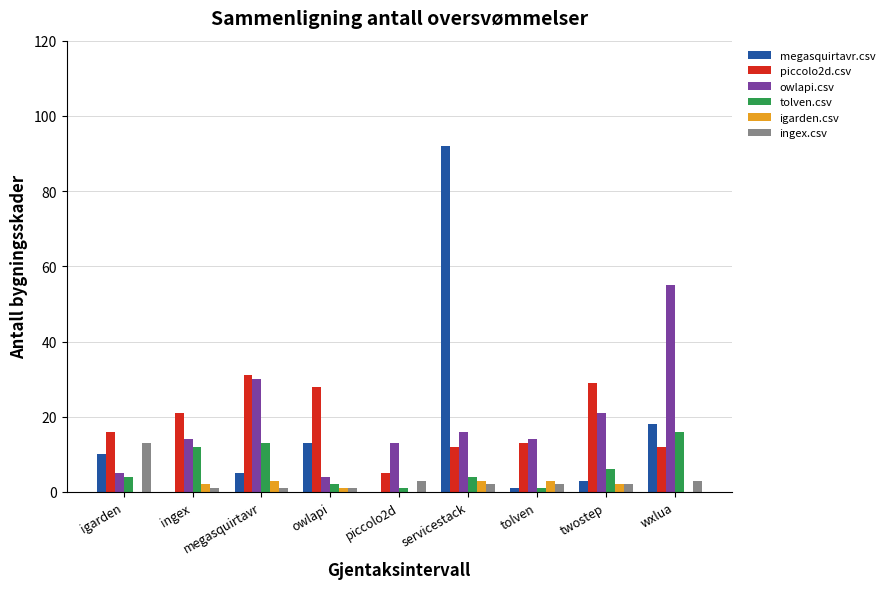

Are the bars horizontal?

No